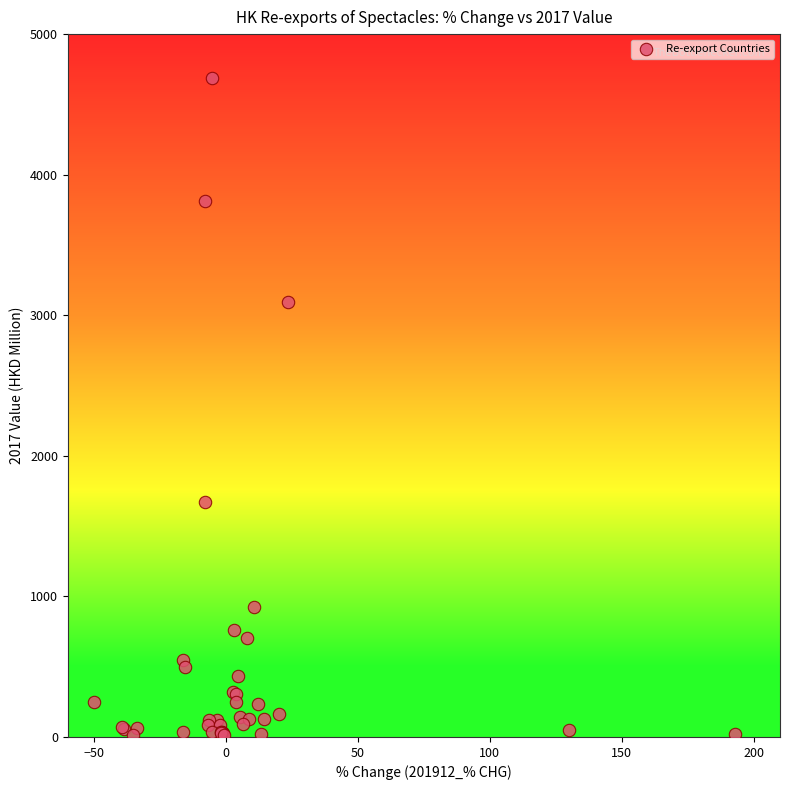

What Y value in the scatter plot is closest to 2350?

1670.4